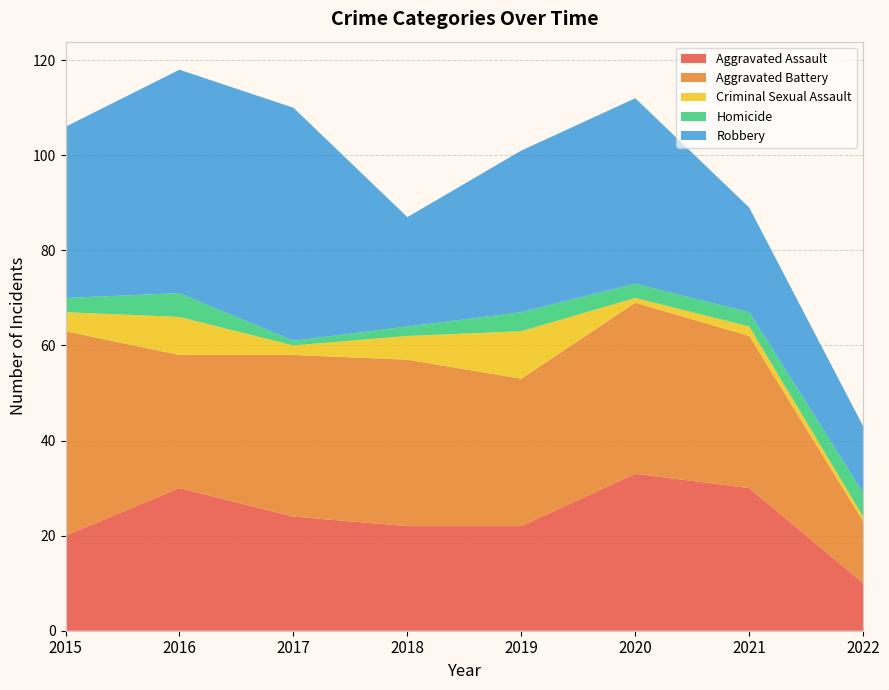

Reading right to left, transcribe all the data shown in this chart.

Aggravated Assault: 10	30	33	22	22	24	30	20
Aggravated Battery: 13	32	36	31	35	34	28	43
Criminal Sexual Assault: 1	2	1	10	5	2	8	4
Homicide: 5	3	3	4	2	1	5	3
Robbery: 14	22	39	34	23	49	47	36